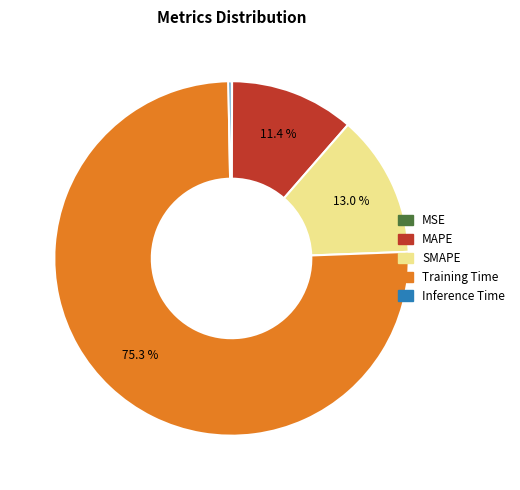

What percentage is NOT represented by SMAPE?

87.0%